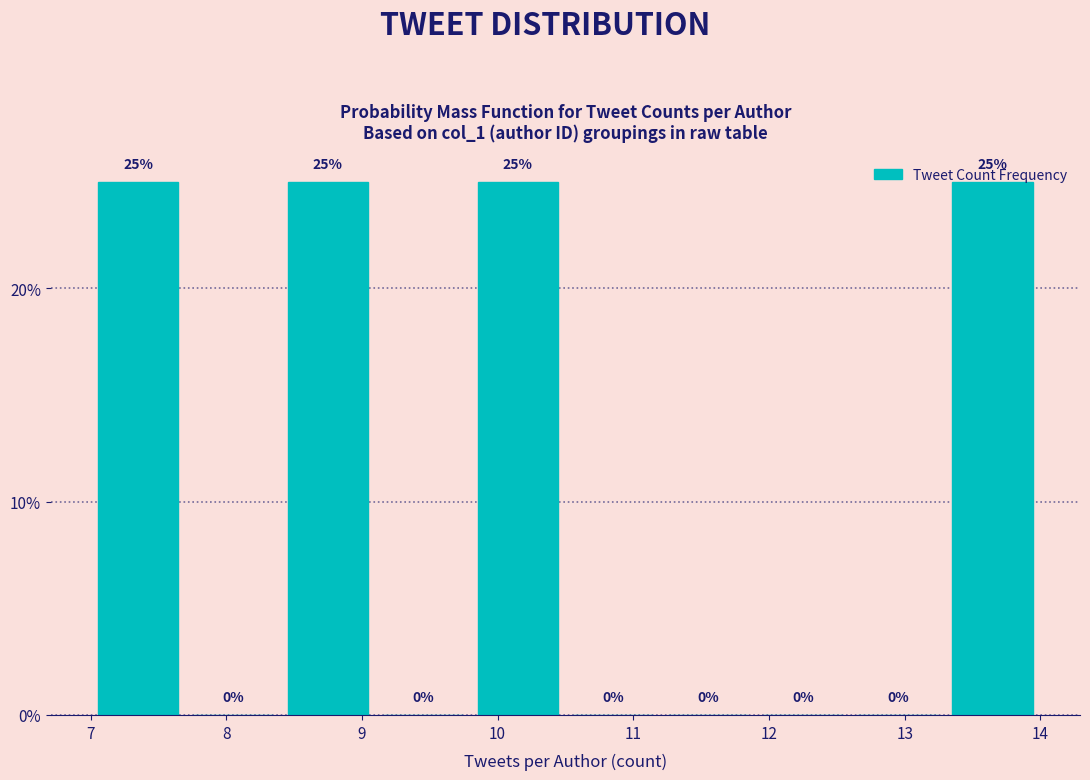

Reading left to right, transcribe this chart: for each bar, give the range it covers on the x-axis and its height.

7.0 to 7.7: 25
7.7 to 8.4: 0
8.4 to 9.1: 25
9.1 to 9.8: 0
9.8 to 10.5: 25
10.5 to 11.2: 0
11.2 to 11.9: 0
11.9 to 12.6: 0
12.6 to 13.3: 0
13.3 to 14.0: 25